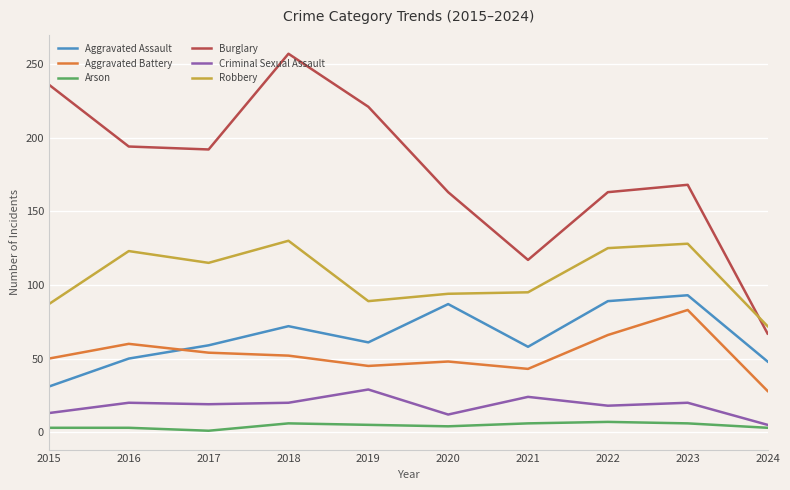

True or false: Burglary and Aggravated Battery intersect in this chart.

False